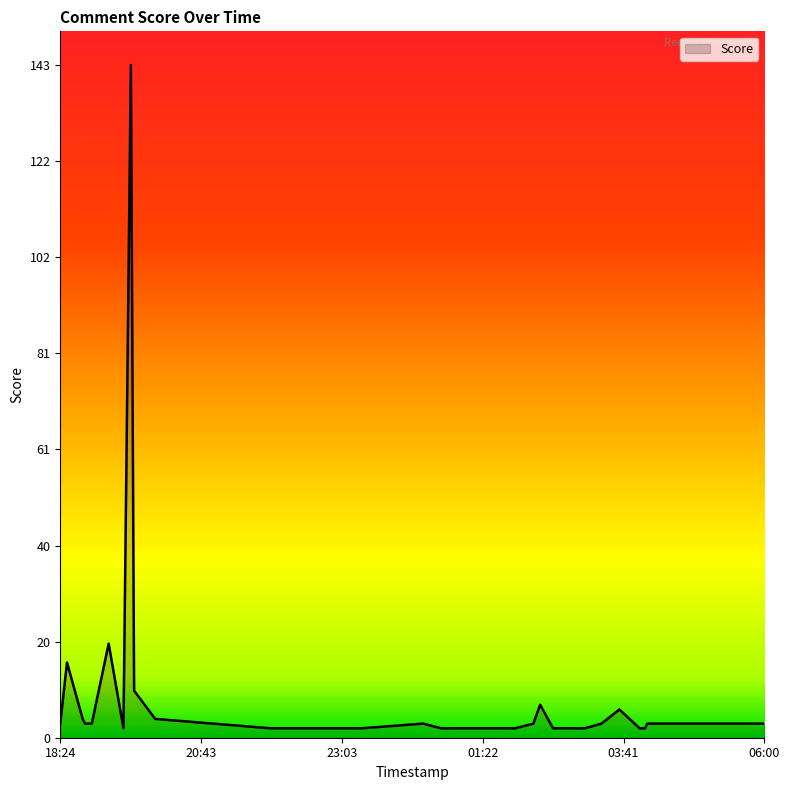

What is the greatest value displayed?

143